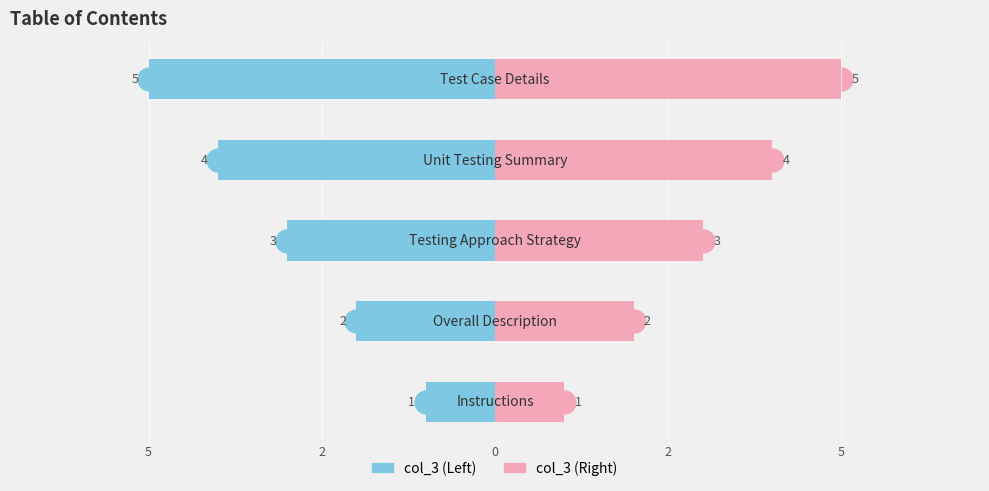

Are the bars horizontal?

Yes